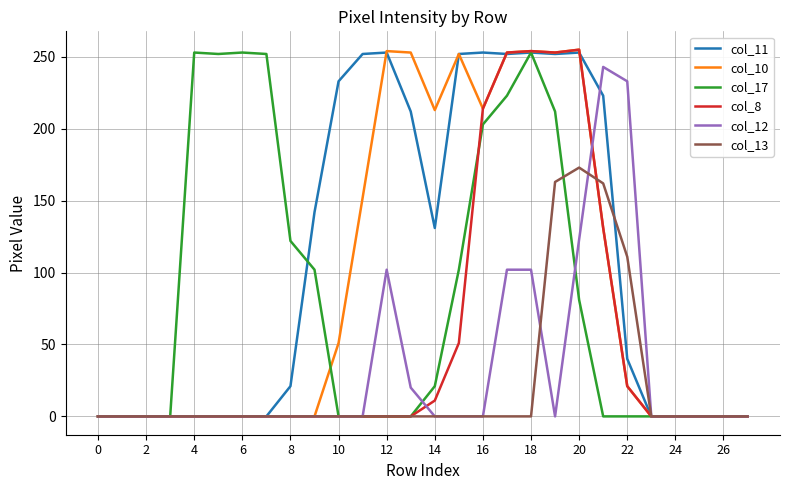

What is the greatest value displayed?

255